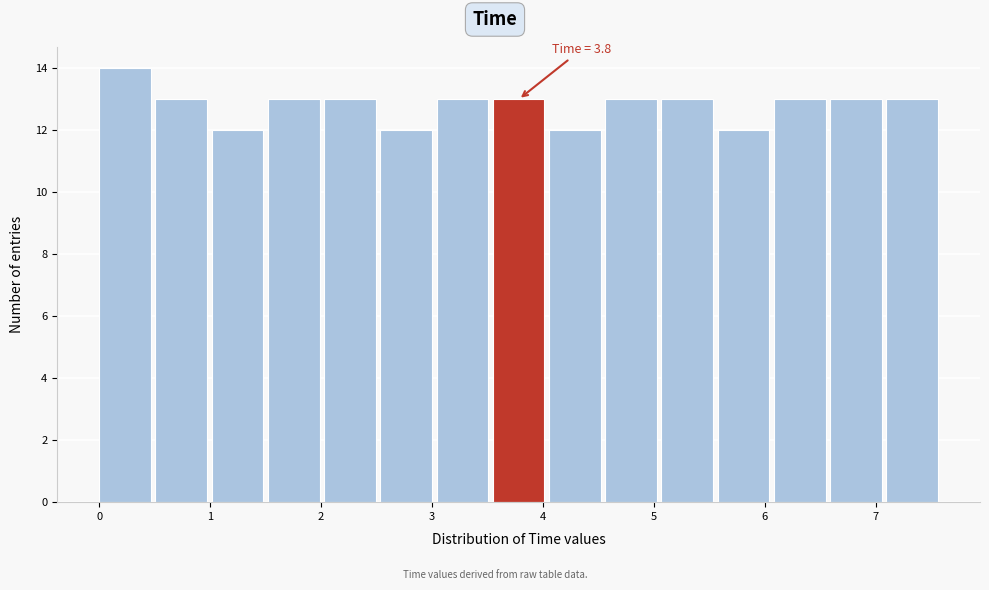

Which range on the x-axis has the tallest bar?

0.0 to 0.5